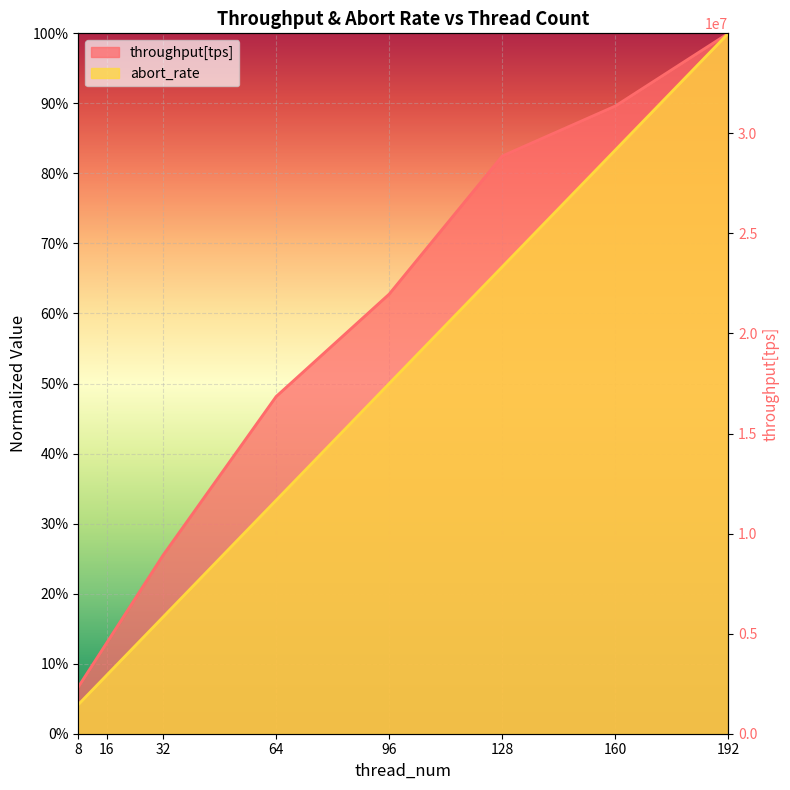

What is the sum of the abort_rate values at 96 and 128?

1.2